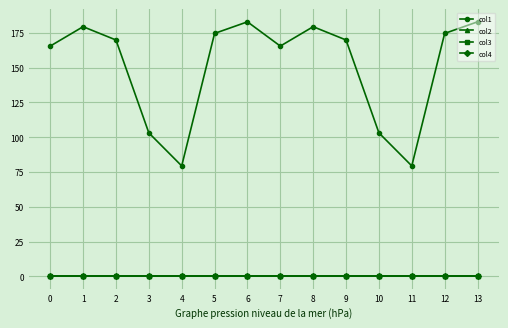

List the series in order of their peak value, lowest first.

col2, col3, col4, col1